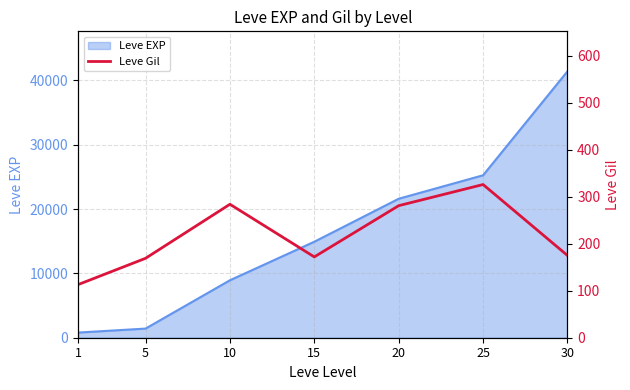

The value at 10 is 171. True or false?

False